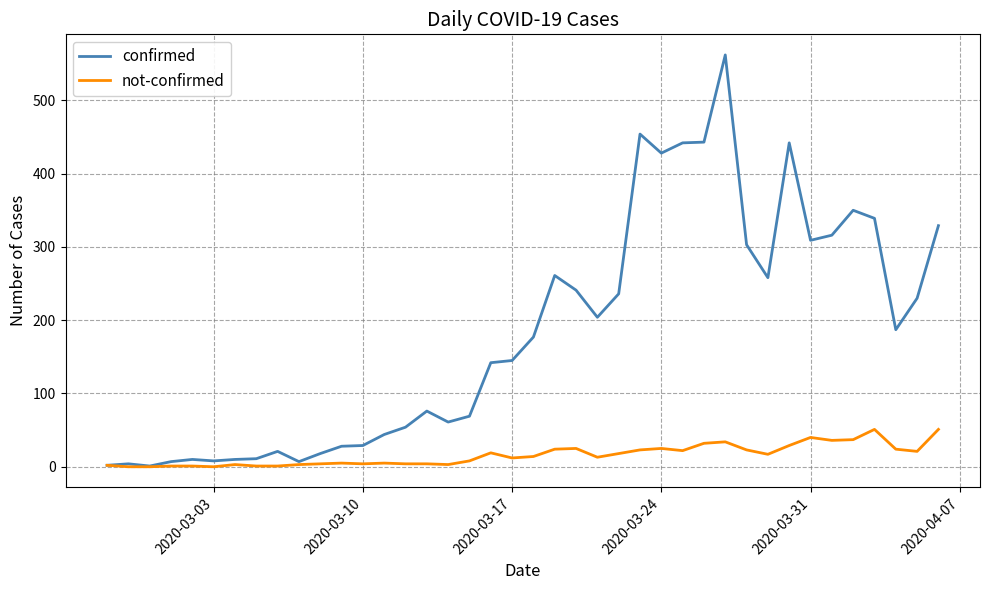

How many distinct data groups are displayed?

2